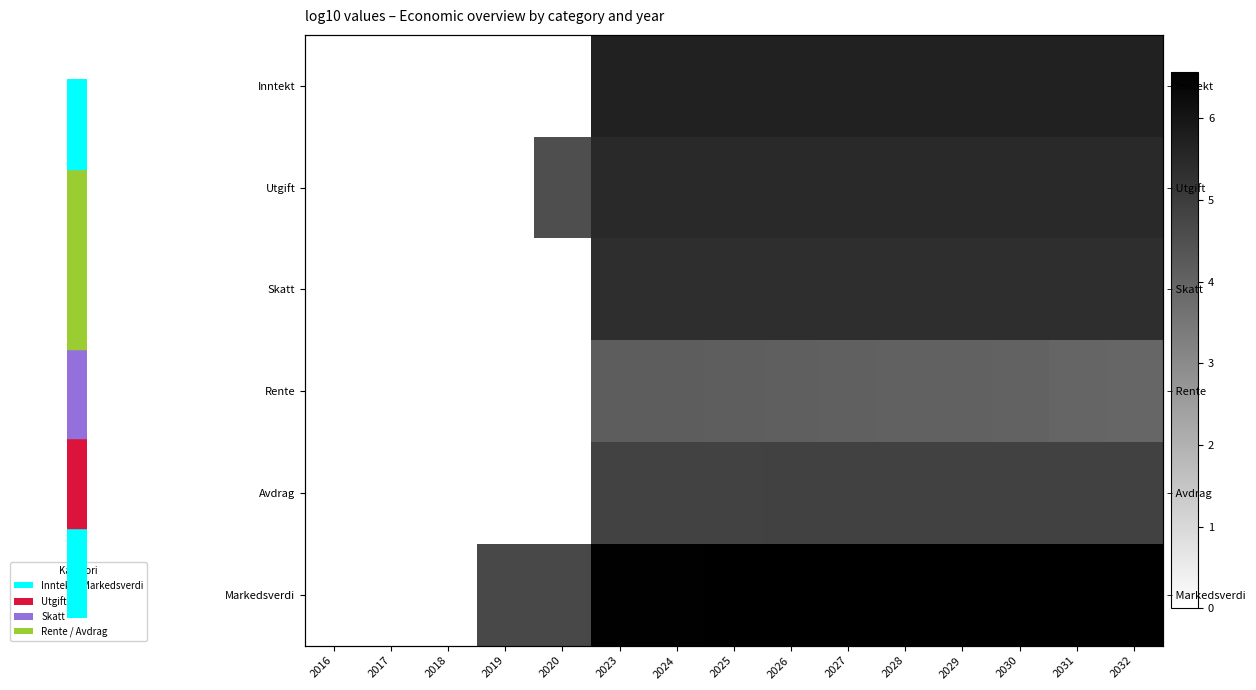

The value of Inntekt at 2029 is 1.7. True or false?

False